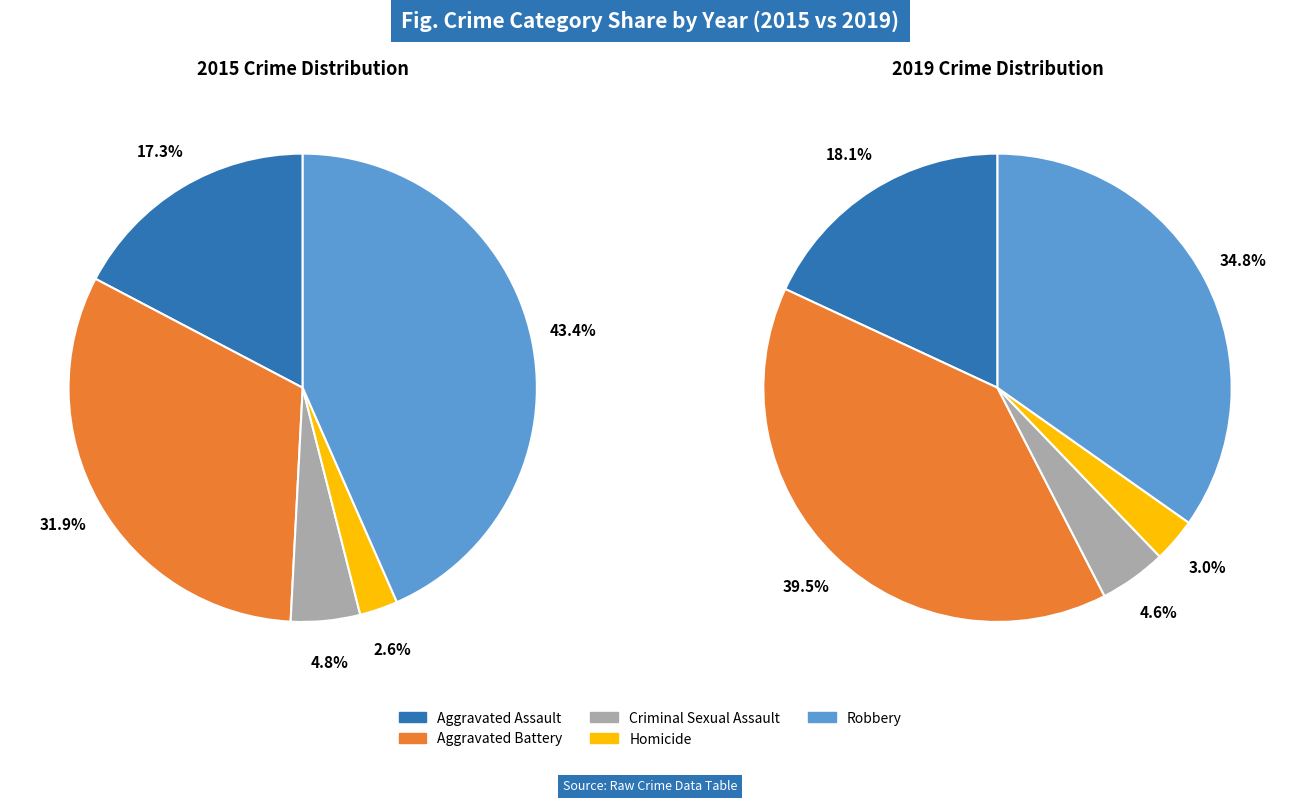

Which slice is the largest?

Robbery